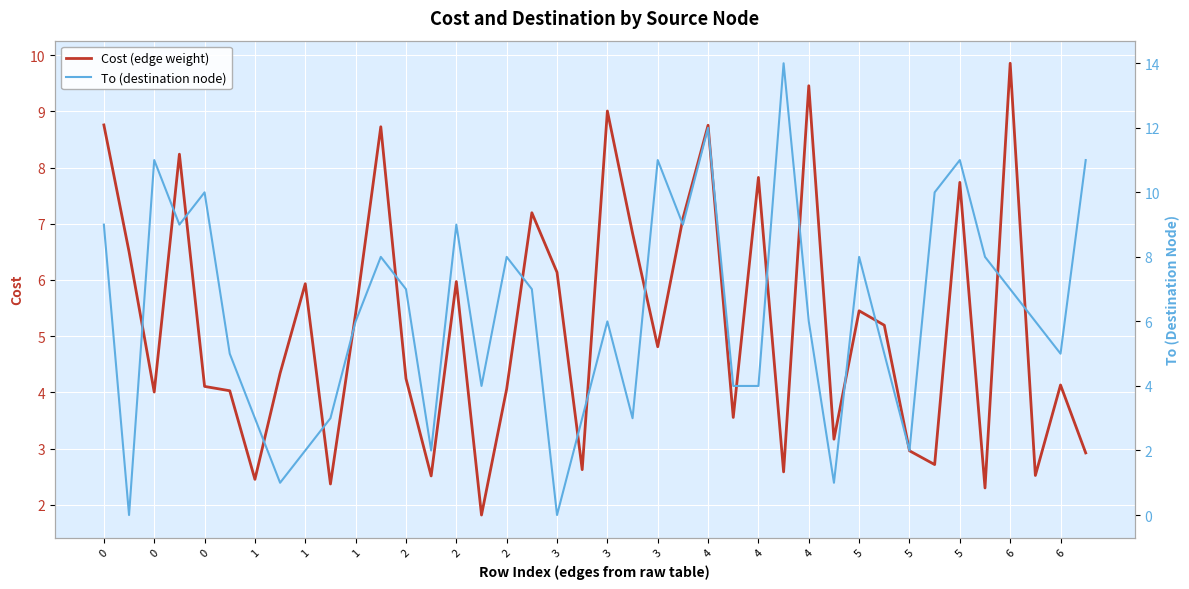

What are all the series names shown in the legend?

Cost (edge weight), To (destination node)